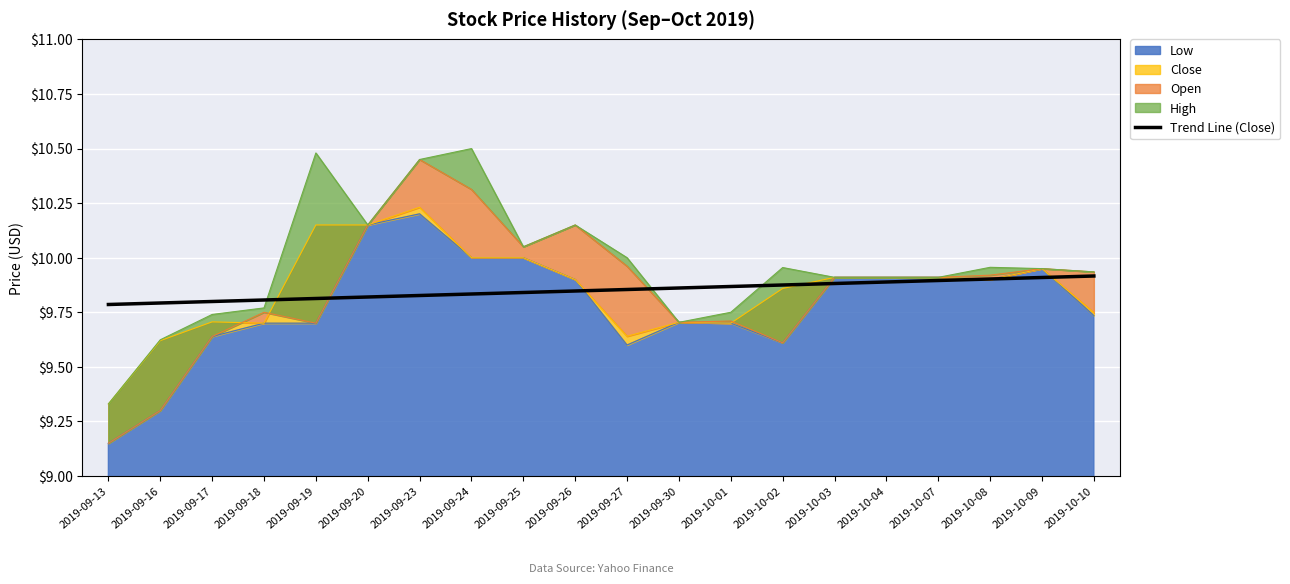

True or false: the data shows 9.9 at 2019-10-08.

True